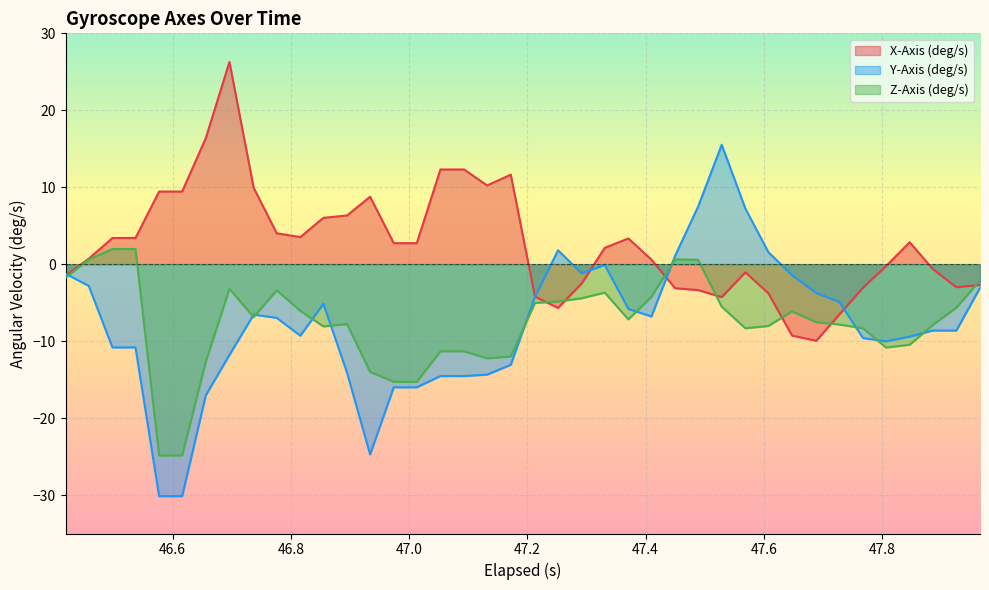

Reading left to right, list all the values displayed in this chart.

X-Axis (deg/s): -1.5	0.7	3.4	3.4	9.4	9.4	16.4	26.3	9.9	4.0	3.5	6.0	6.3	8.8	2.7	2.7	12.3	12.3	10.2	11.6	-4.2	-5.7	-2.5	2.1	3.3	0.6	-3.1	-3.4	-4.3	-1.0	-3.8	-9.3	-10.0	-6.5	-3.1	-0.3	2.9	-0.6	-3.0	-2.7
Y-Axis (deg/s): -1.2	-2.8	-10.8	-10.8	-30.1	-30.1	-17.0	-11.8	-6.6	-7.0	-9.3	-5.1	-14.1	-24.7	-16.0	-16.0	-14.5	-14.5	-14.4	-13.1	-4.2	1.8	-1.2	-0.1	-5.8	-6.8	1.1	7.5	15.5	7.2	1.6	-1.4	-3.7	-4.9	-9.6	-10.0	-9.4	-8.6	-8.6	-3.1
Z-Axis (deg/s): -1.7	0.6	2.0	2.0	-24.9	-24.9	-12.7	-3.2	-6.9	-3.4	-6.1	-8.1	-7.8	-14.0	-15.3	-15.3	-11.3	-11.3	-12.2	-12.0	-5.0	-4.9	-4.4	-3.7	-7.2	-4.2	0.6	0.6	-5.5	-8.3	-8.0	-6.1	-7.5	-7.8	-8.3	-10.8	-10.5	-7.9	-5.7	-2.1